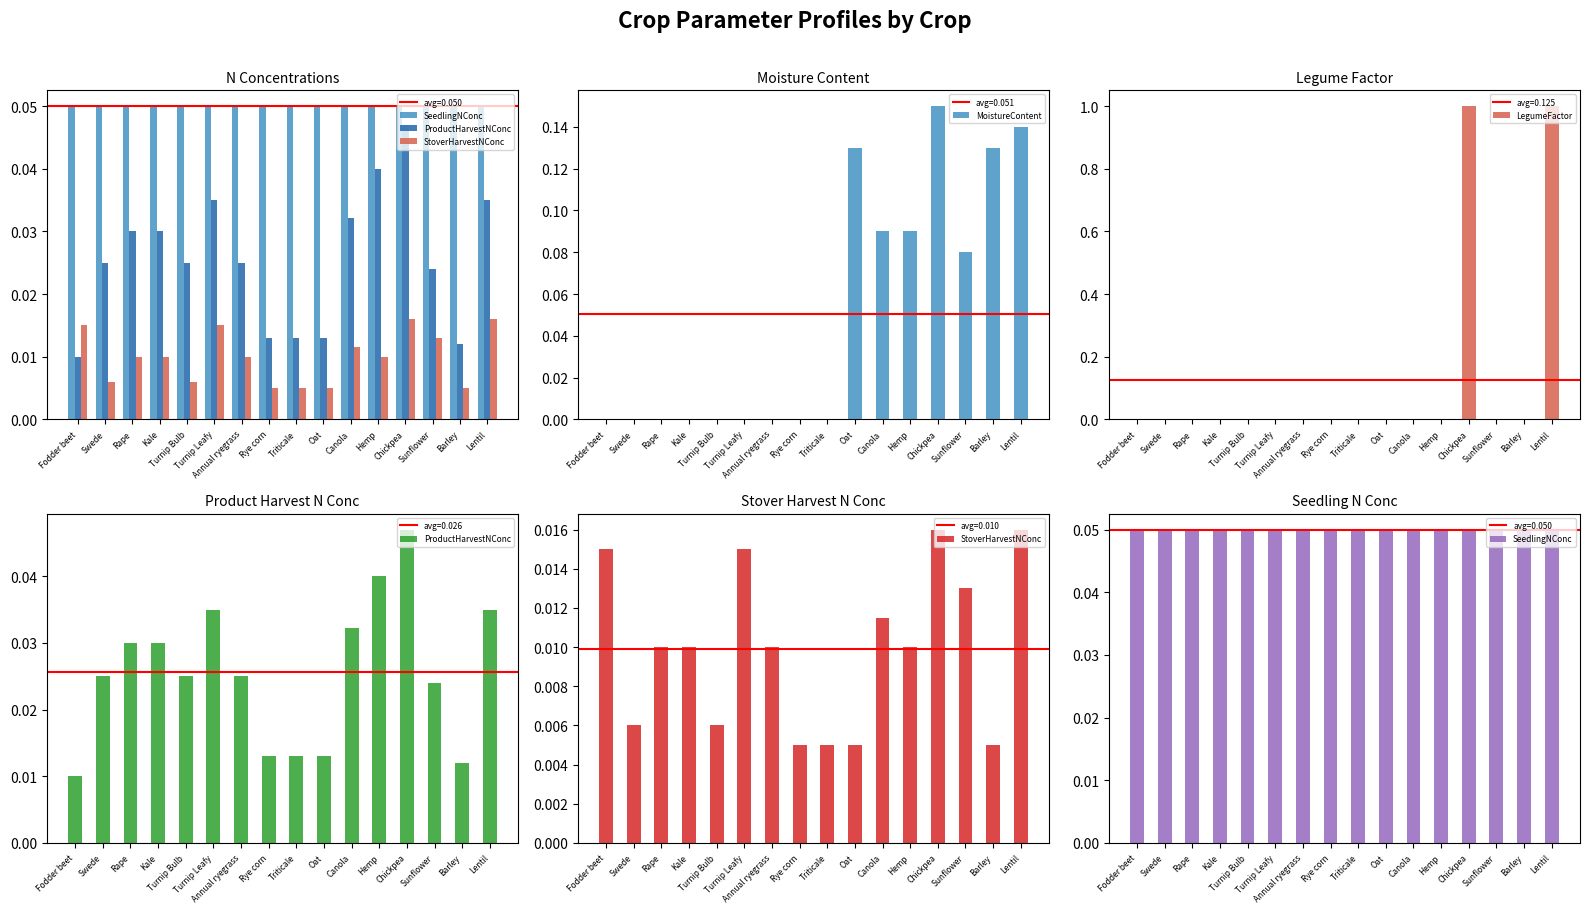

What position from the right is Chickpea?

4